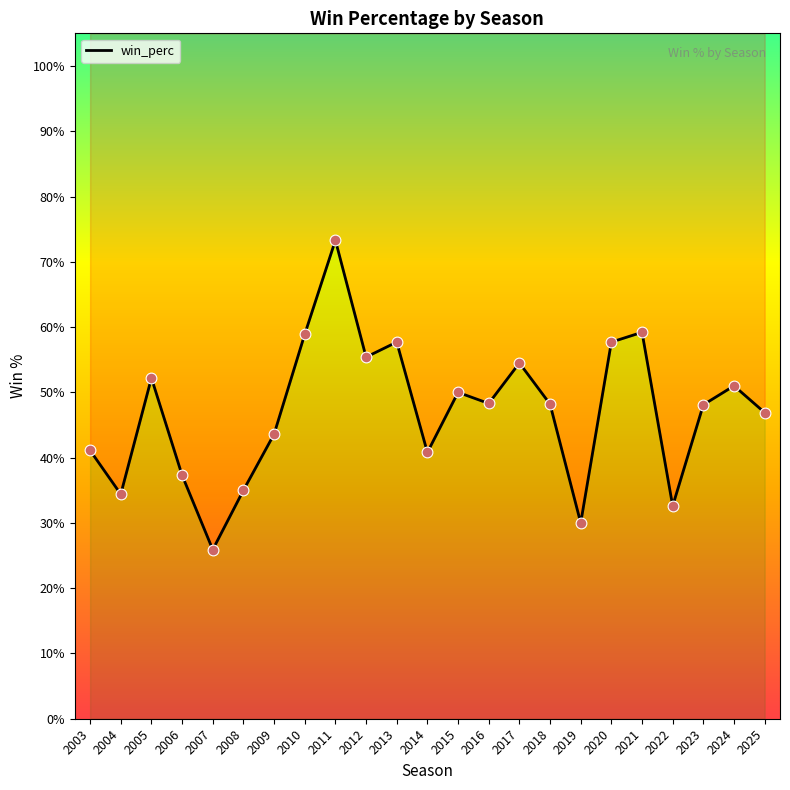

What is the change in value from 2021 to 2022?

-0.3